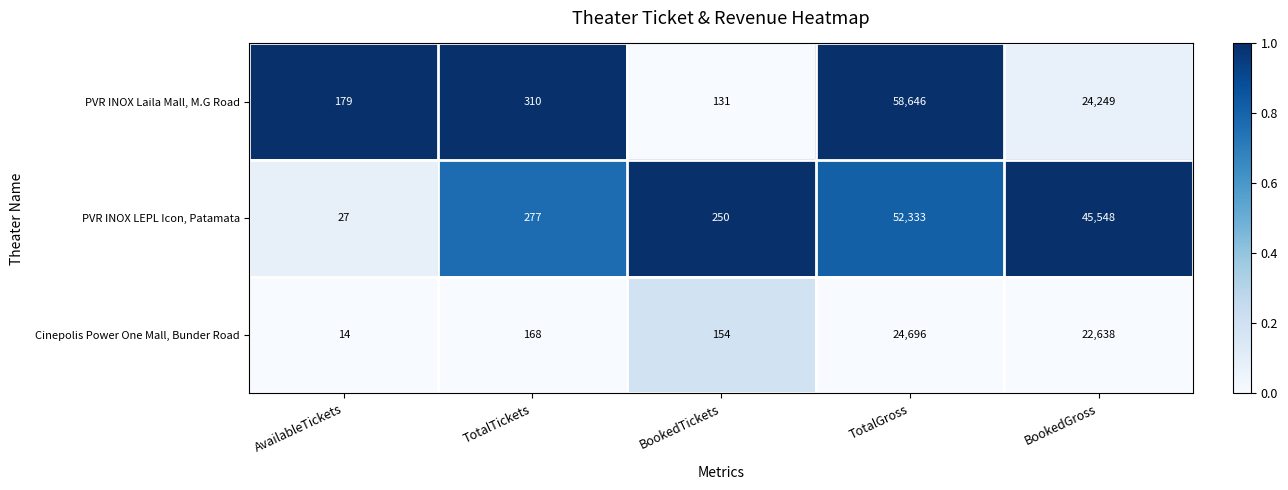

Which series has the largest total across all categories?

PVR INOX LEPL Icon, Patamata